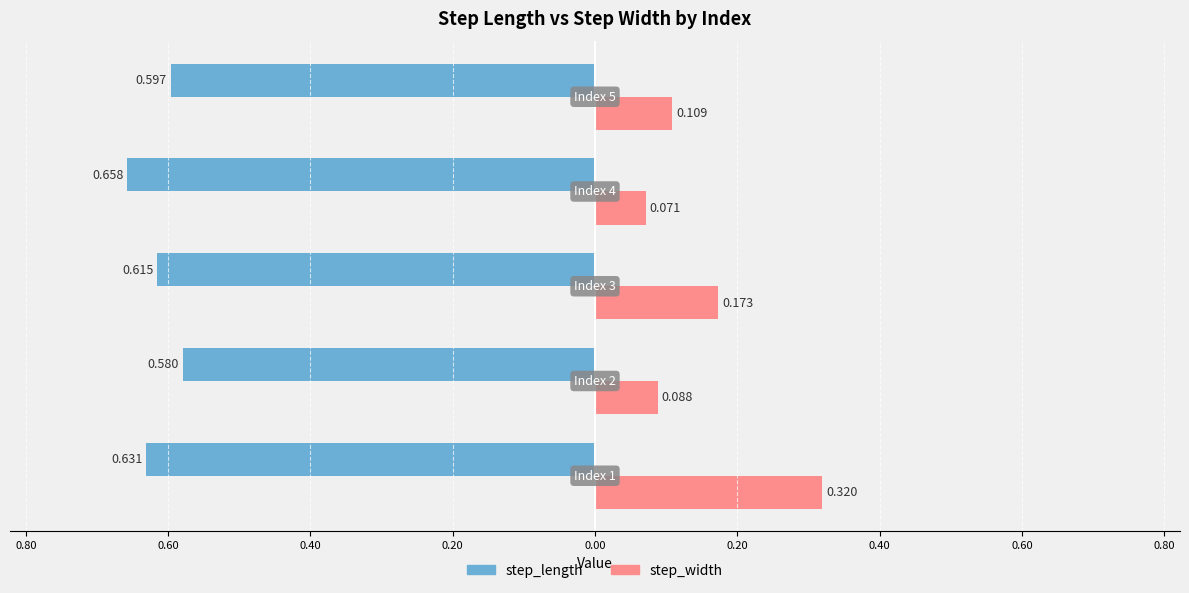

What are all the series names shown in the legend?

step_length, step_width